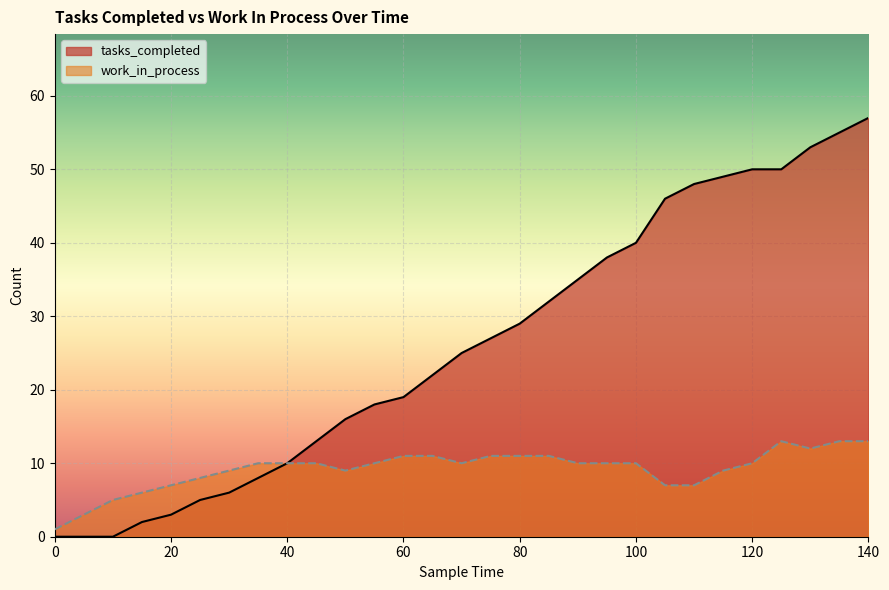

What is the value of the work_in_process point at the 22nd from the left?

7